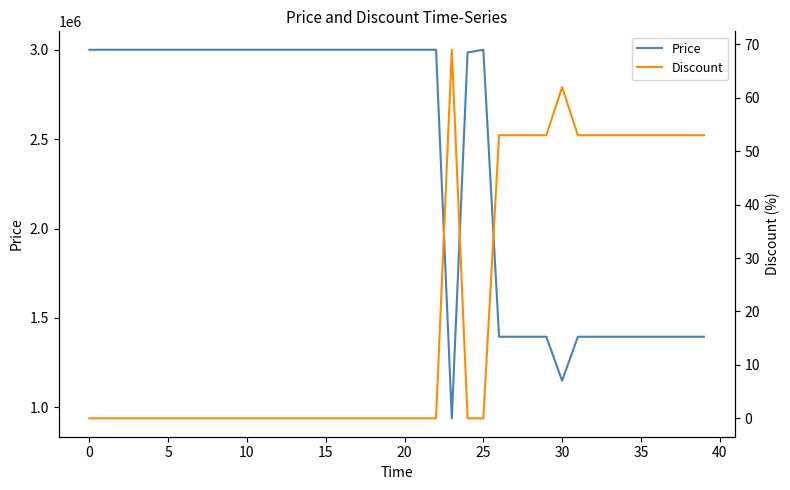

How many positive values does the Discount series have?

15